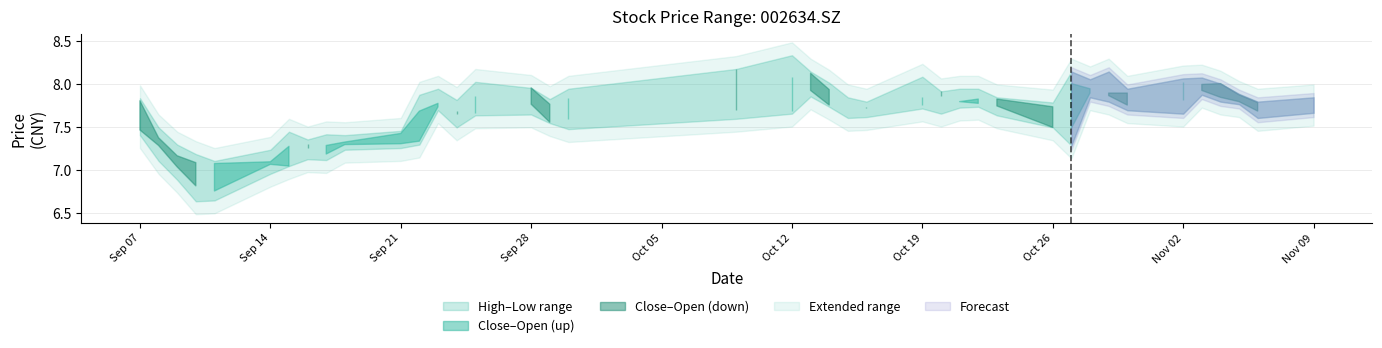

True or false: high and open cross at least once.

False